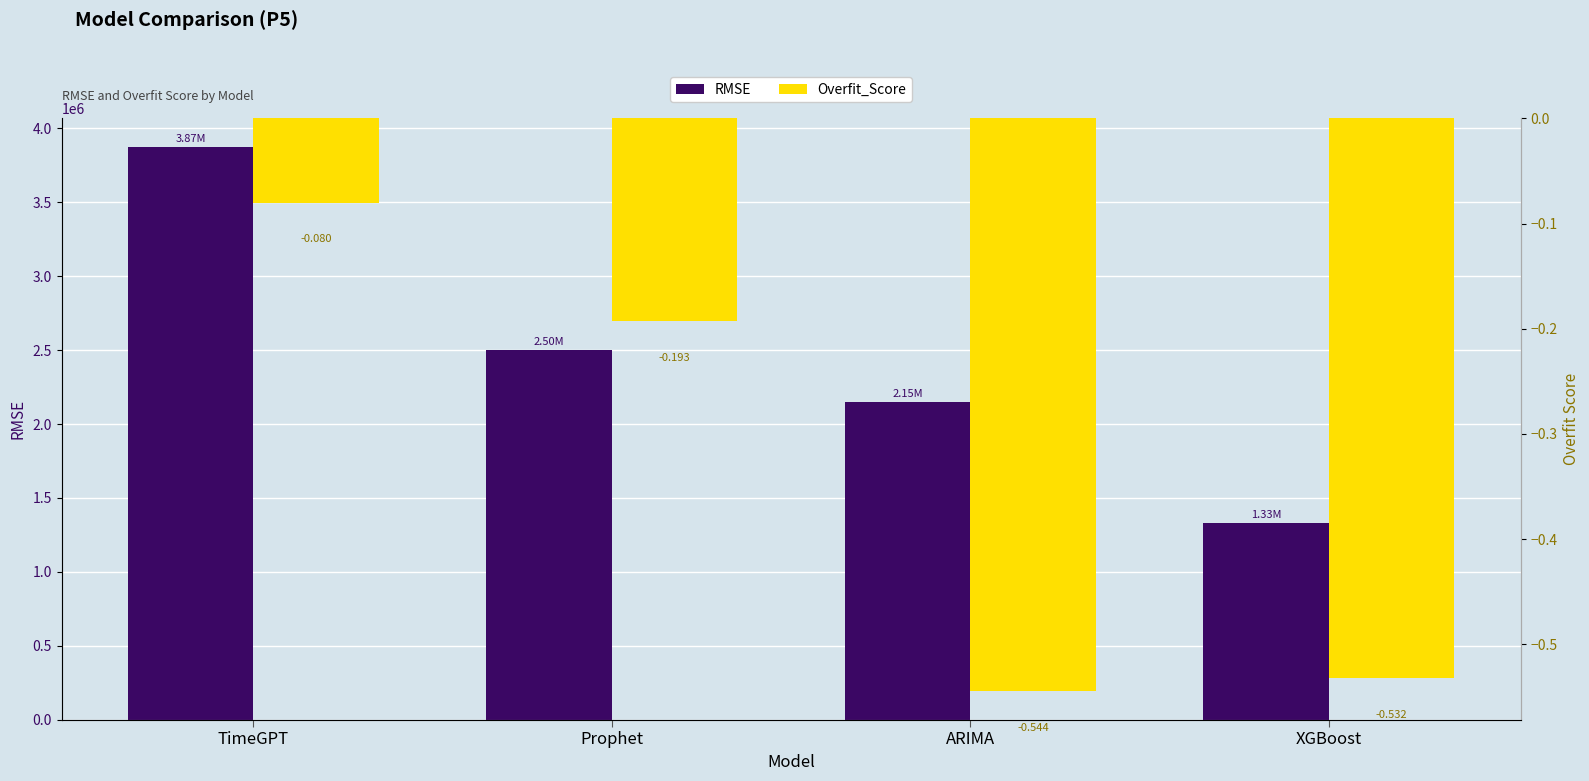

Reading left to right, what are all the values shown in this chart?

RMSE: 3874843.0	2499421.6	2152211.7	1331522.1
Overfit_Score: -0.1	-0.2	-0.5	-0.5